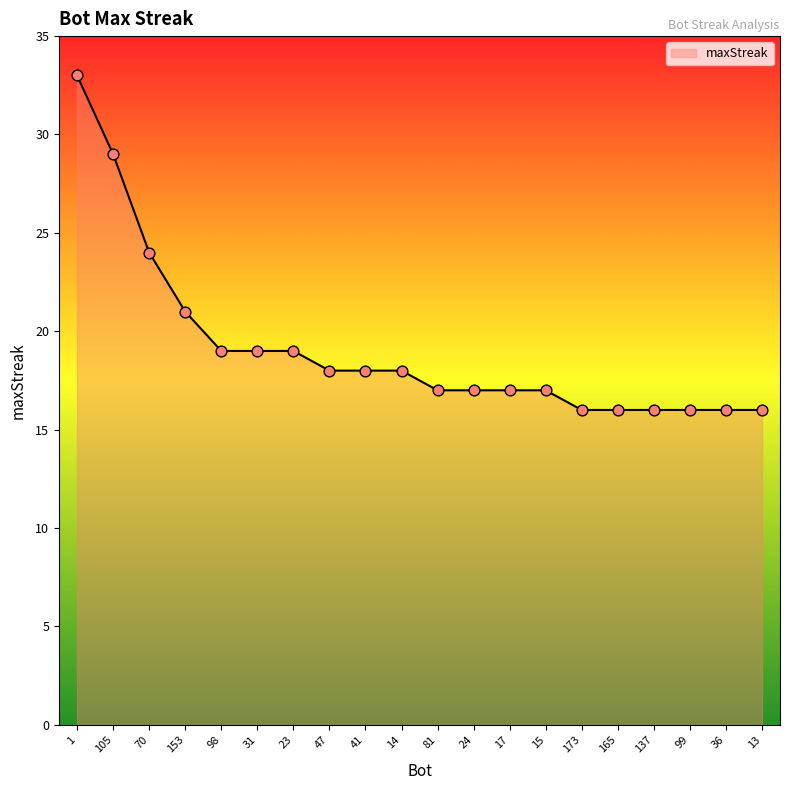

Approximately how many times larger is the value at 81 compared to 173?

1.1